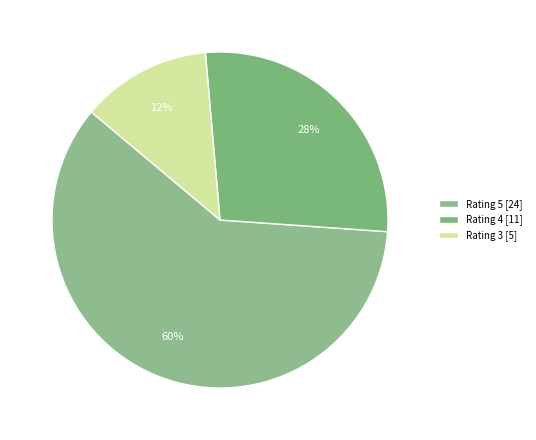

How many segments does this pie chart have?

3